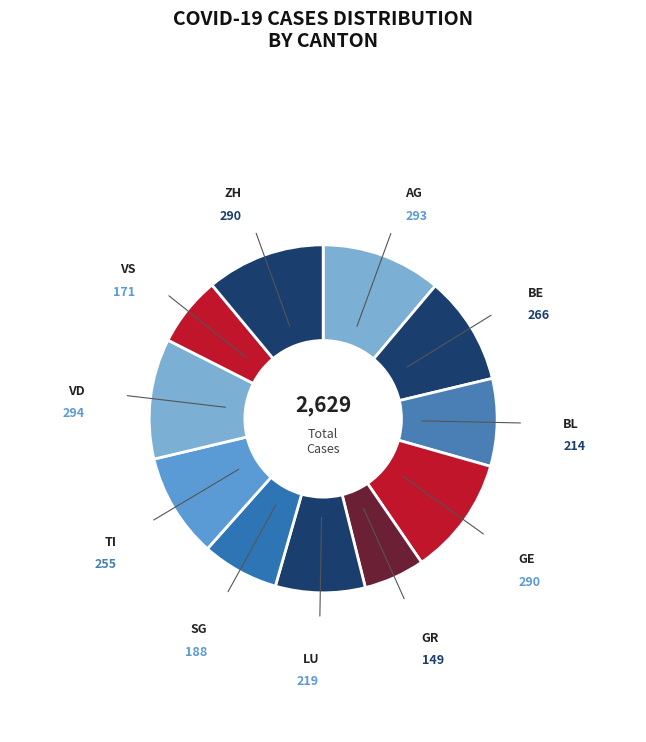

How many slices are in this pie chart?

11